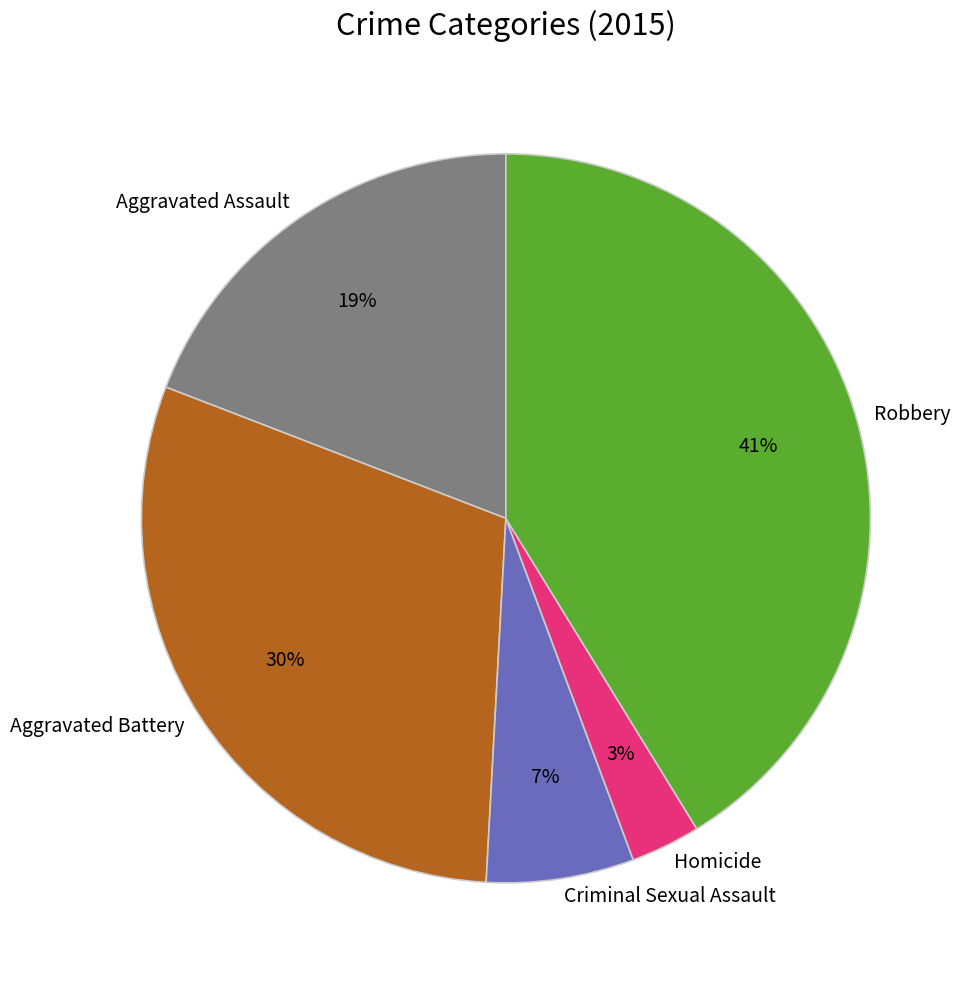

To the nearest percent, what is the combined percentage of Aggravated Battery and Criminal Sexual Assault?

37%